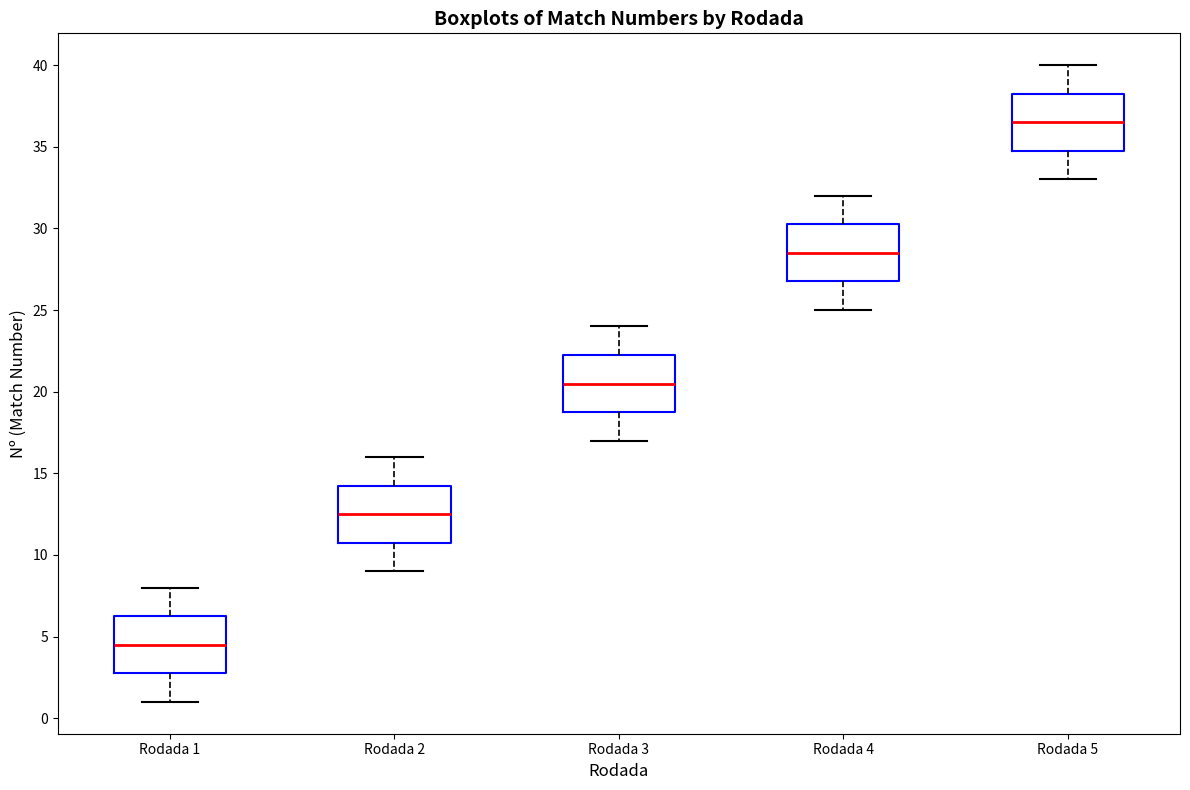

Where does the upper whisker of the box for Rodada 2 end on the y-axis? The values are not printed on the chart, so give them approximately, as read against the axis.

16.0